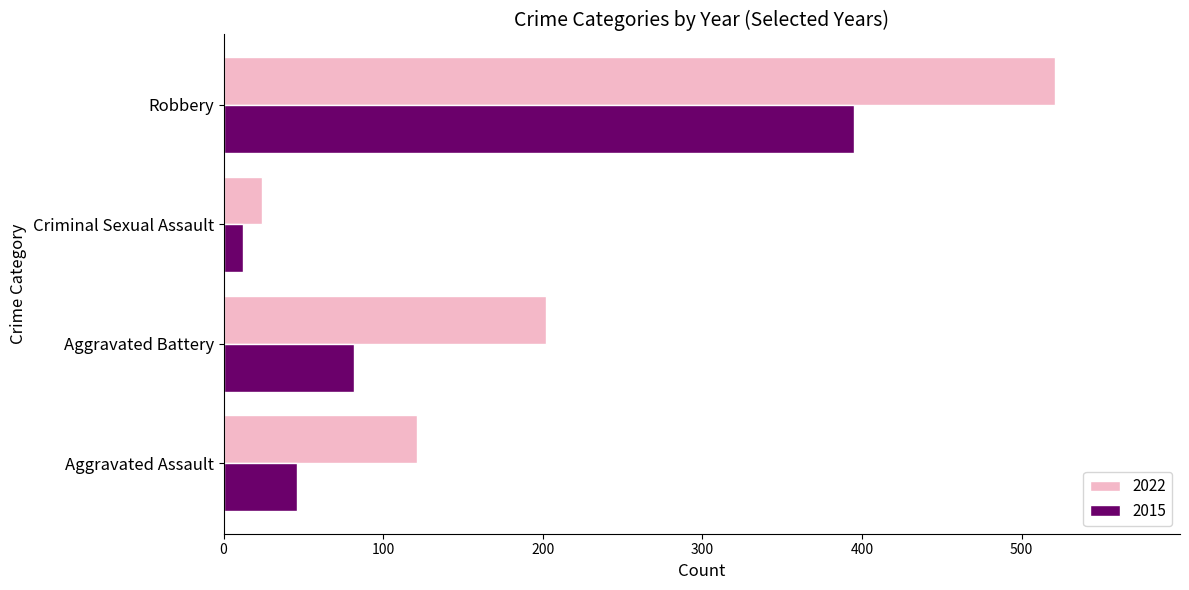

Which series has the widest spread of values?

2022